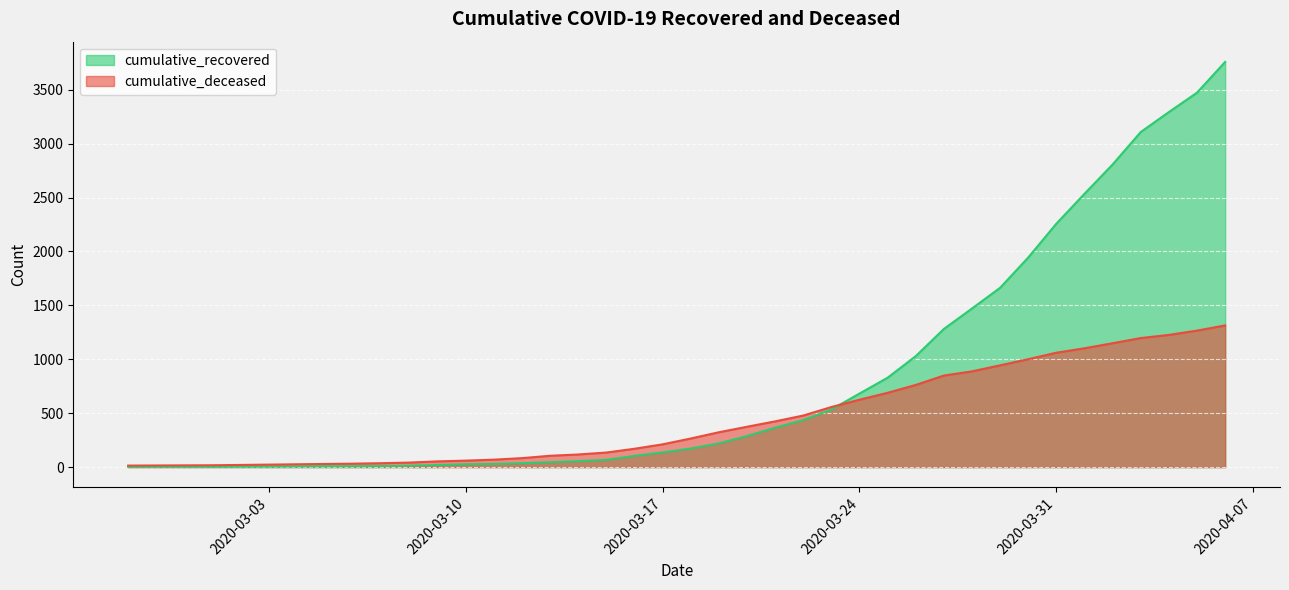

What is the sum of all cumulative_recovered values?

32728